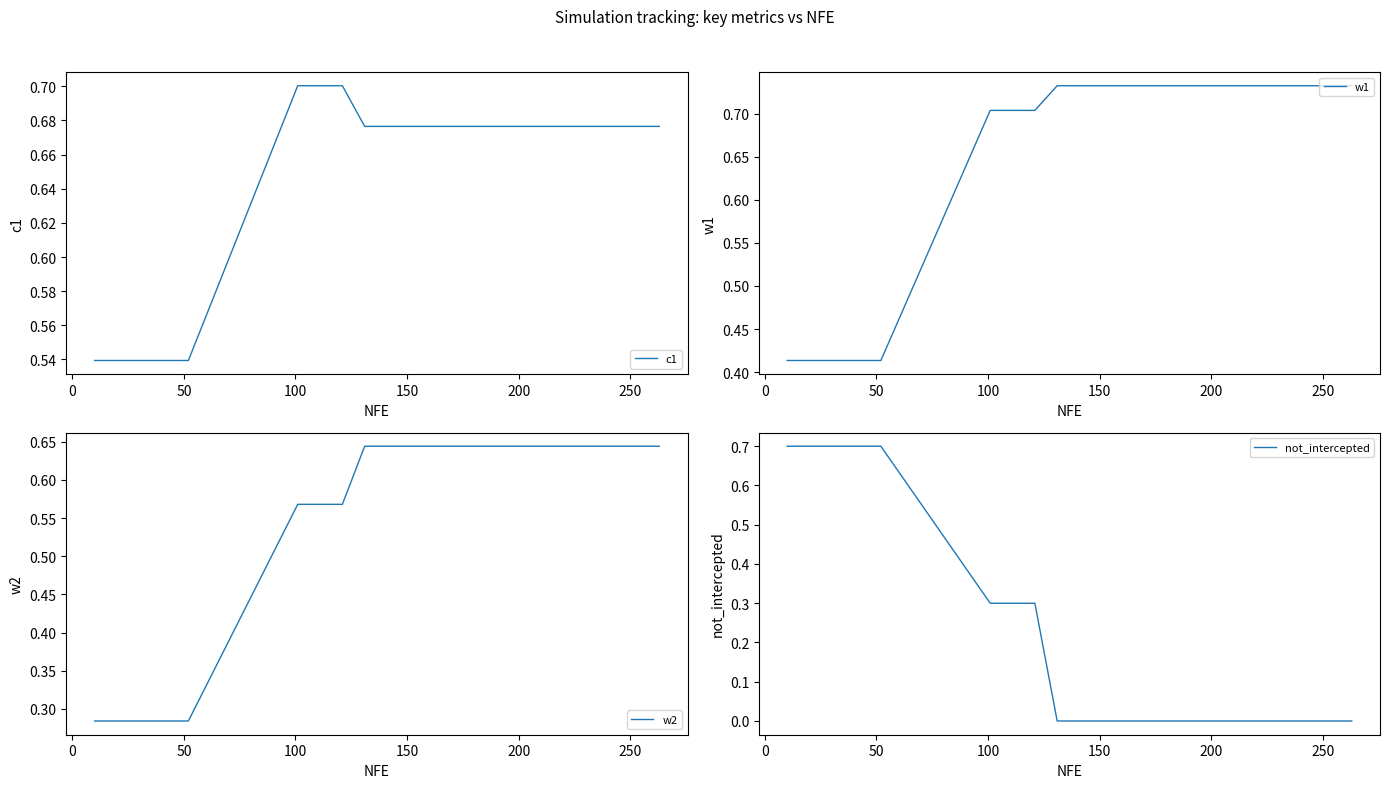

What is the minimum value for c1?

0.5